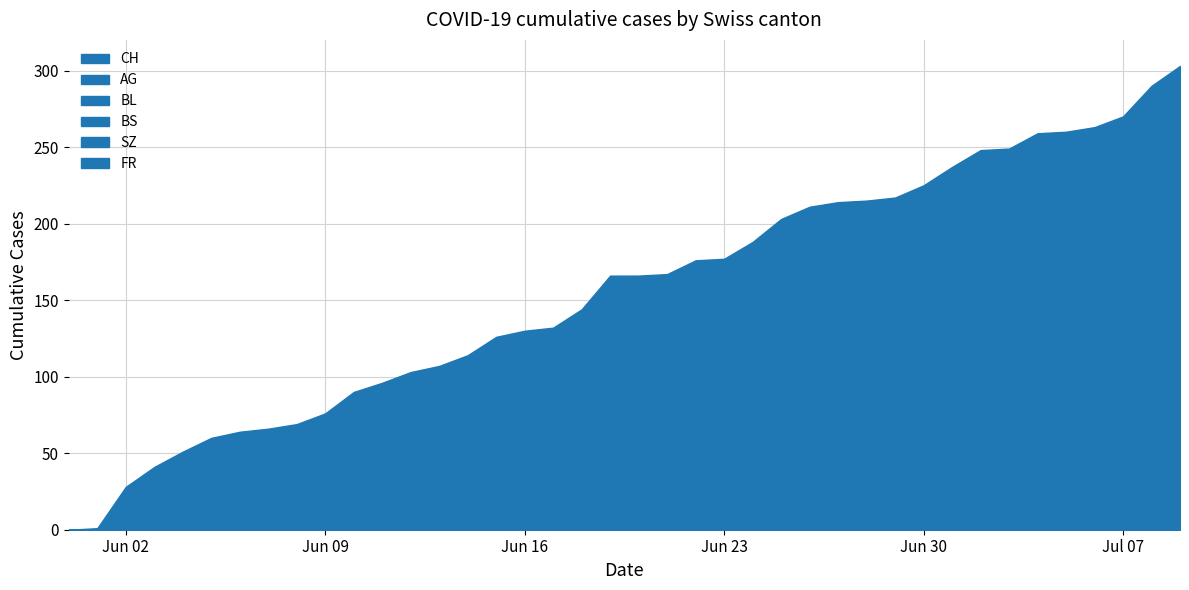

What are all the series names shown in the legend?

CH, AG, BL, BS, SZ, FR